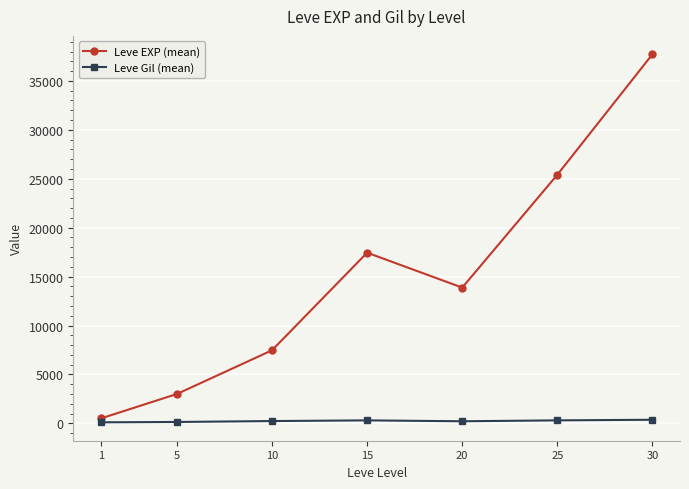

Which series changed the most between 5 and 25?

Leve EXP (mean)